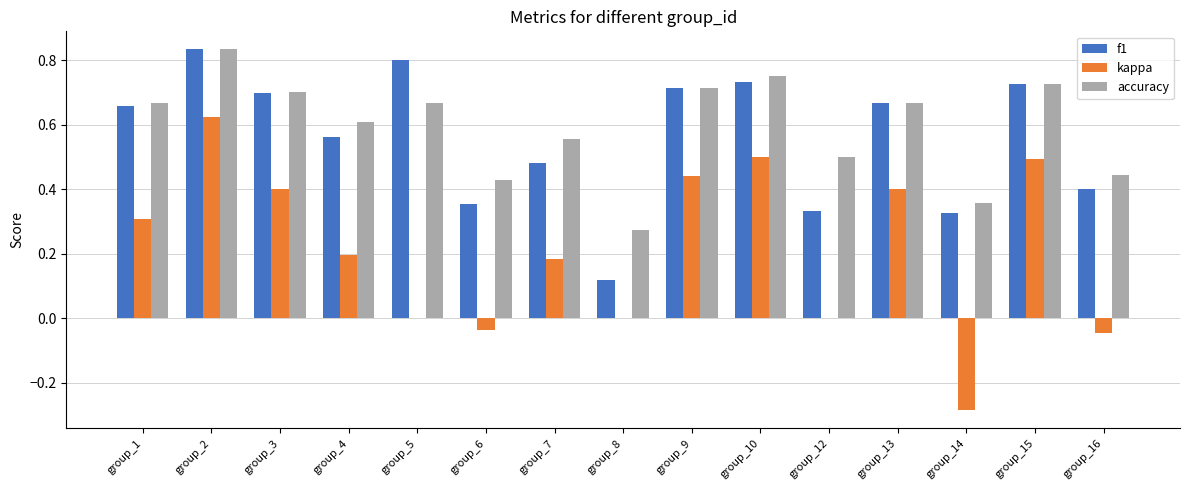

At which label does f1 reach its peak?

group_2